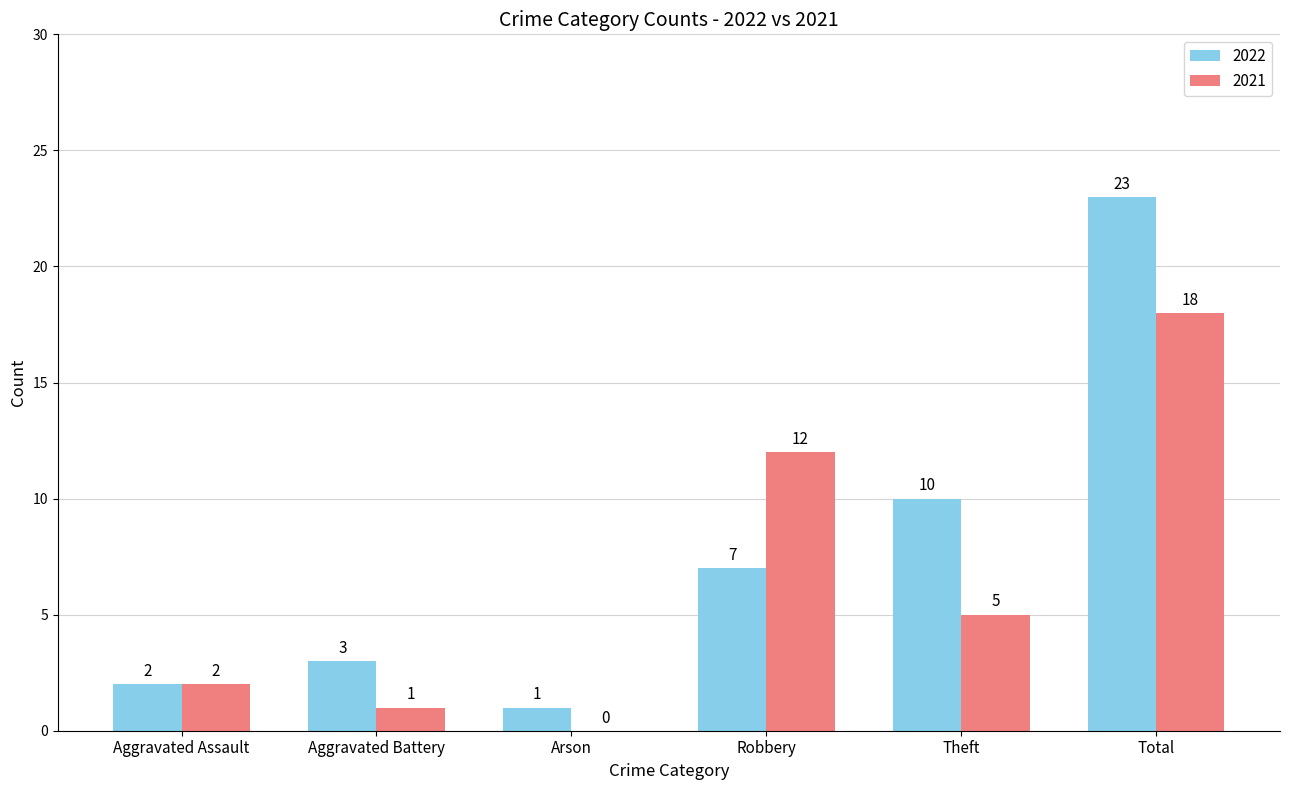

At which label does 2021 first exceed 5?

Robbery